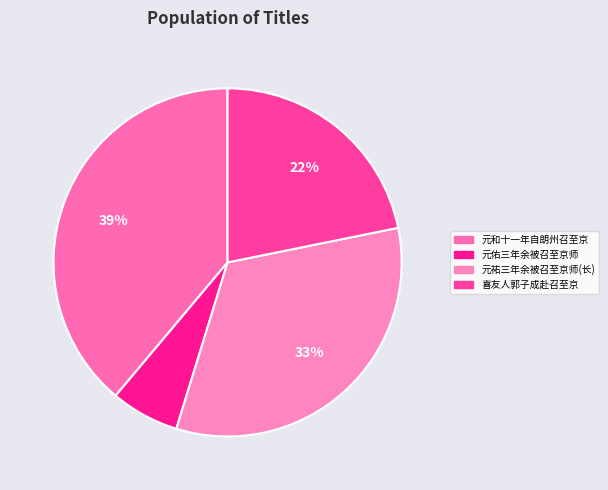

Does any single category account for the majority?

No